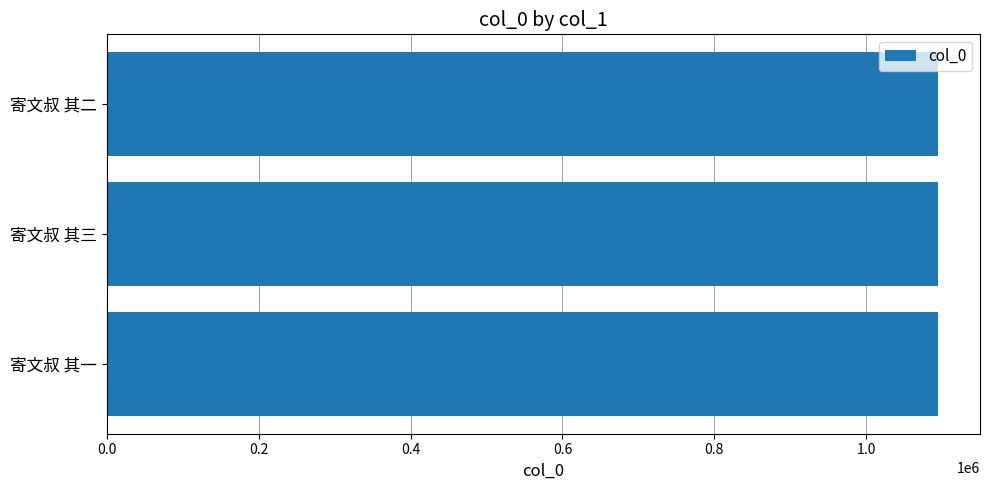

What is the smallest value displayed?

1094801